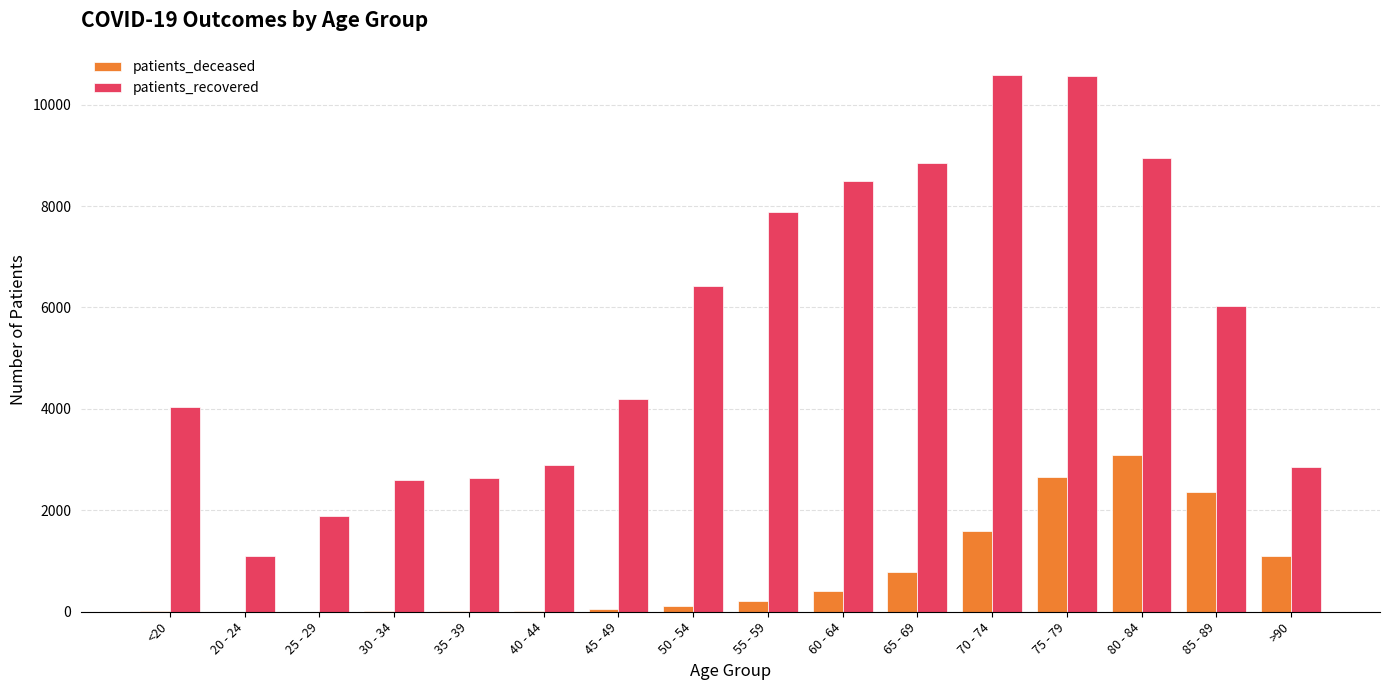

What is the spread (max minus min) of values at 25 - 29?

1885